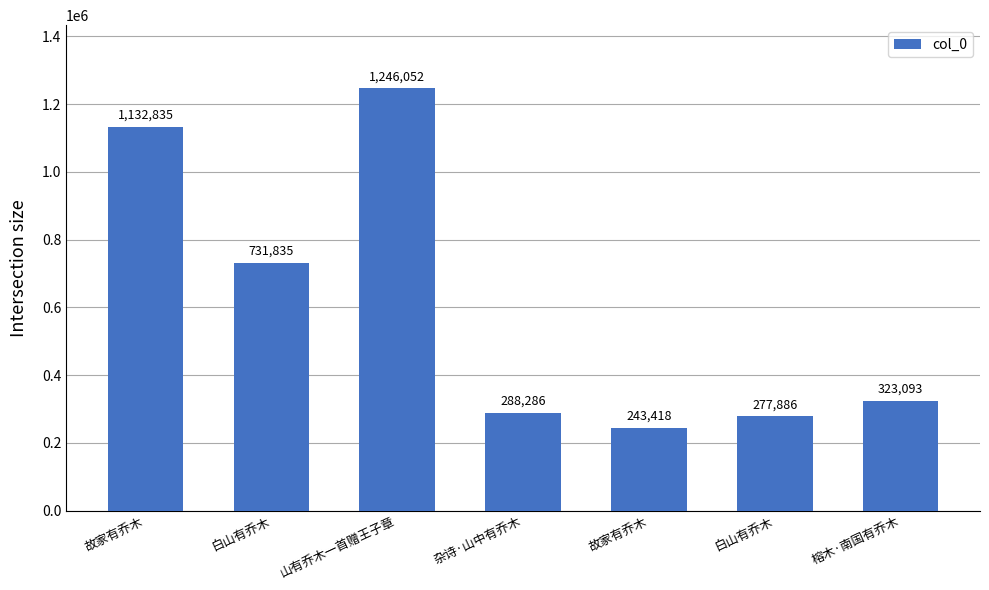

True or false: the data shows 200197 at 榕木·南国有乔木.

False